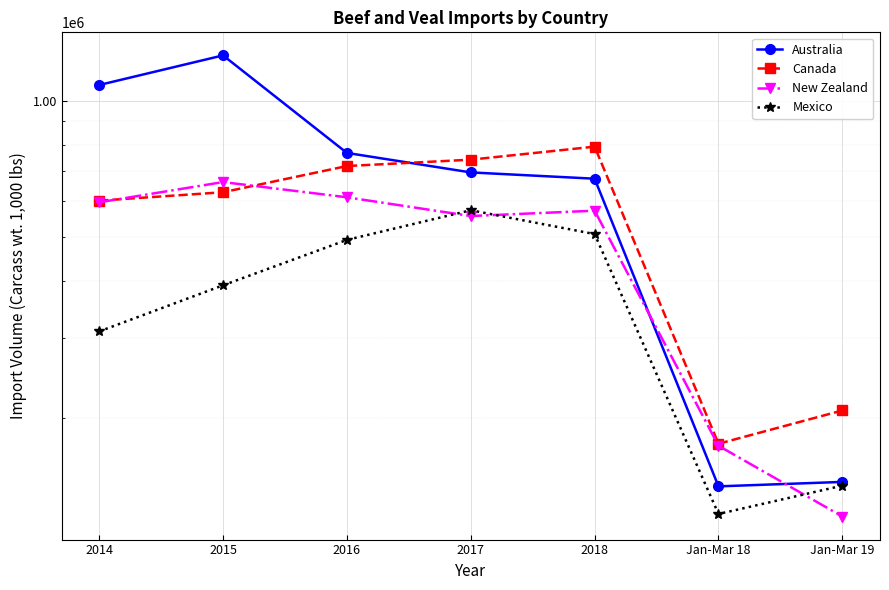

At which category does Mexico reach its first local peak?

2017